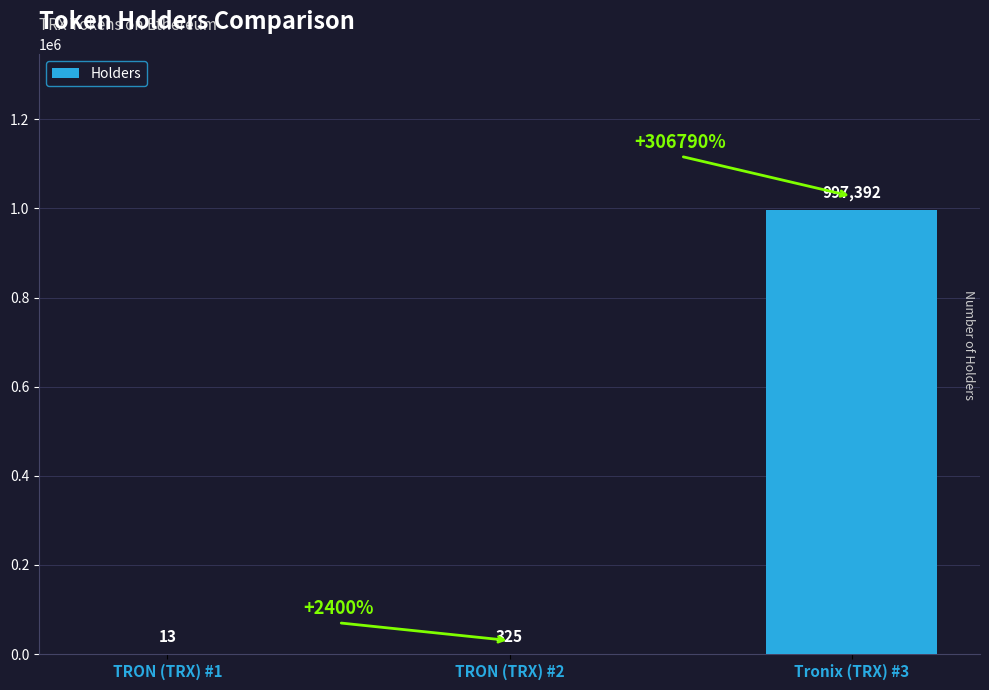

Count the number of categories in the chart.

3